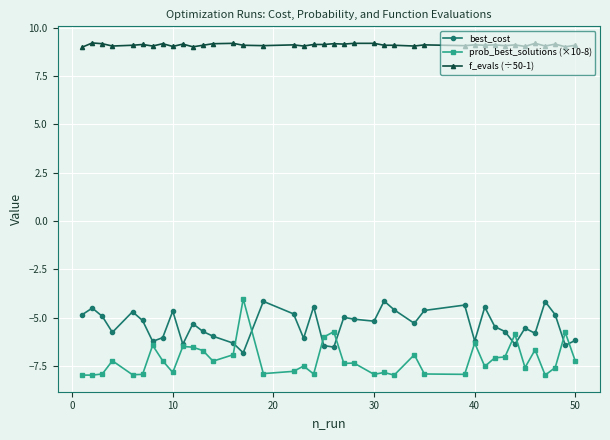

True or false: f_evals (÷50-1) has more than 0 interior local peaks.

True